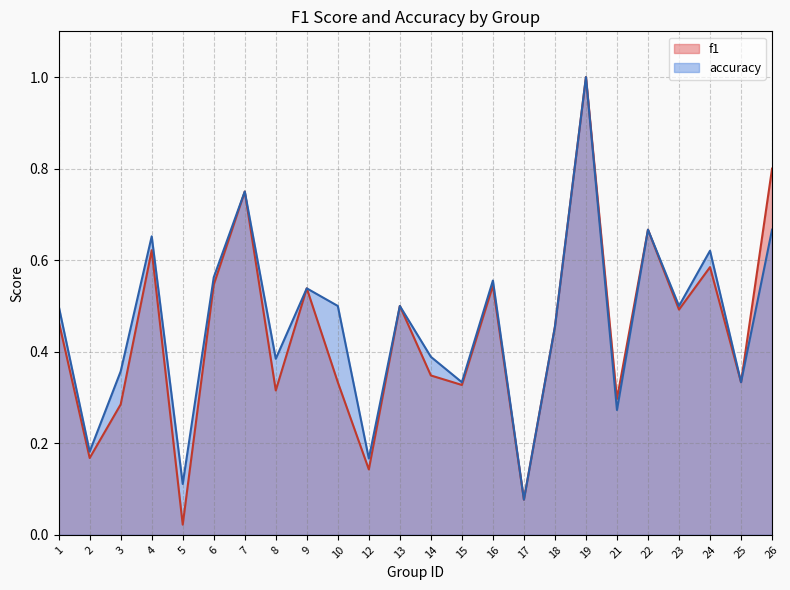

Reading left to right, list all the values displayed in this chart.

f1: 0.5	0.2	0.3	0.6	0.0	0.5	0.8	0.3	0.5	0.3	0.1	0.5	0.3	0.3	0.5	0.1	0.5	1.0	0.3	0.7	0.5	0.6	0.3	0.8
accuracy: 0.5	0.2	0.4	0.7	0.1	0.6	0.8	0.4	0.5	0.5	0.2	0.5	0.4	0.3	0.6	0.1	0.5	1.0	0.3	0.7	0.5	0.6	0.3	0.7